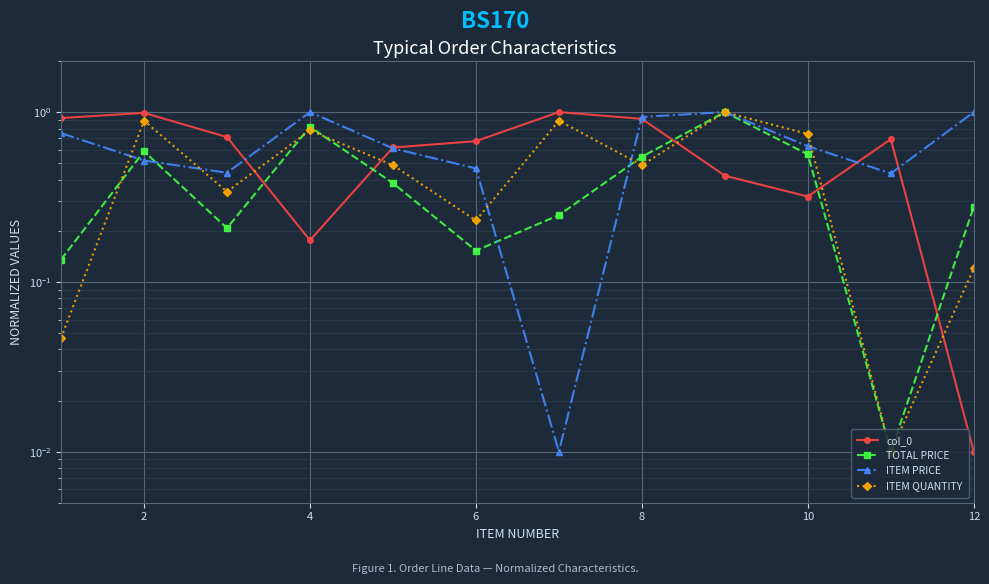

Reading left to right, what are all the values shown in this chart?

col_0: 0.9	1.0	0.7	0.2	0.6	0.7	1.0	0.9	0.4	0.3	0.7	0.0
TOTAL PRICE: 0.1	0.6	0.2	0.8	0.4	0.2	0.2	0.5	1.0	0.6	0.0	0.3
ITEM PRICE: 0.8	0.5	0.4	1.0	0.6	0.5	0.0	0.9	1.0	0.6	0.4	1.0
ITEM QUANTITY: 0.0	0.9	0.3	0.8	0.5	0.2	0.9	0.5	1.0	0.7	0.0	0.1